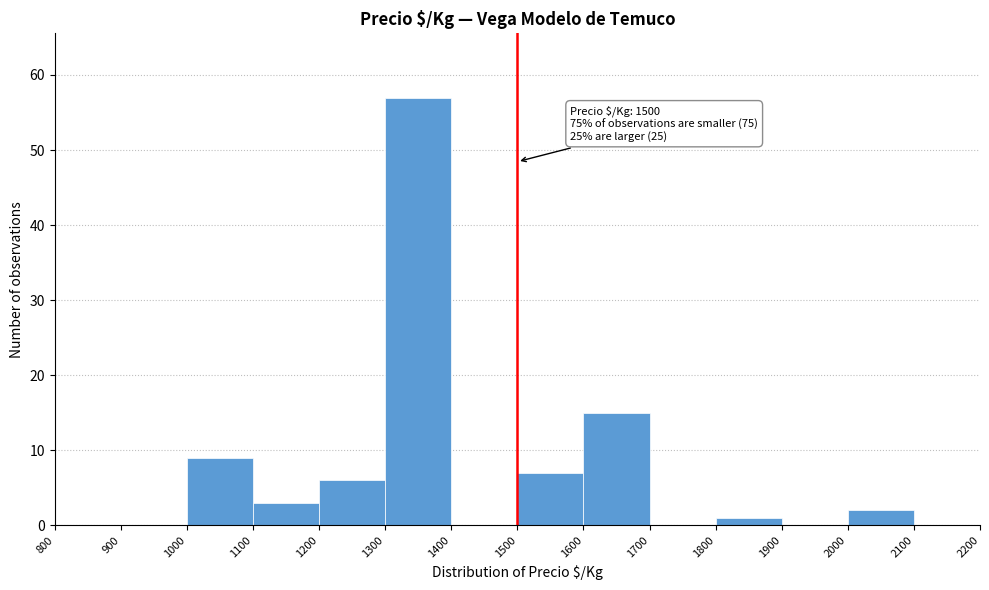

Over which range of the x-axis is the bar tallest?

1300 to 1400